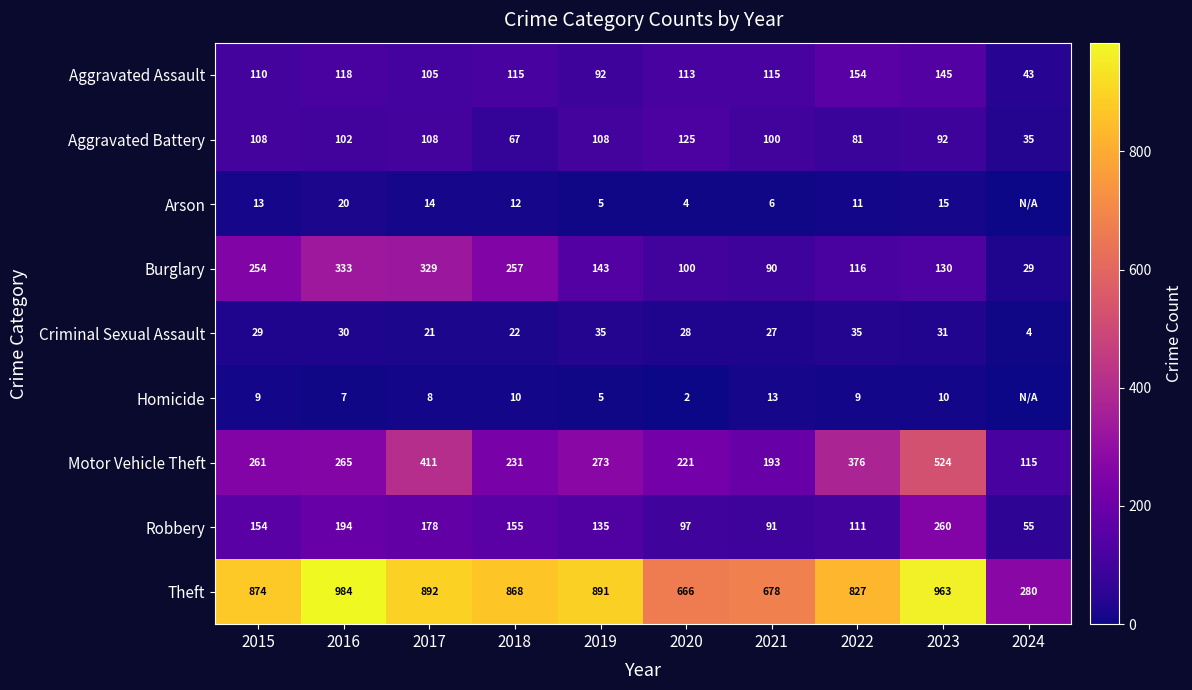

Is it true that Arson equals 6 at 2016?

False